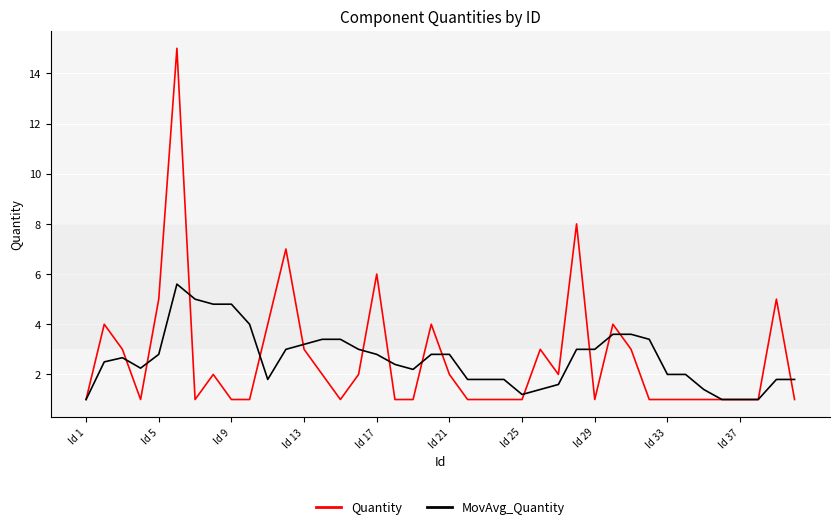

What is the lowest value of the MovAvg_Quantity series?

1.0